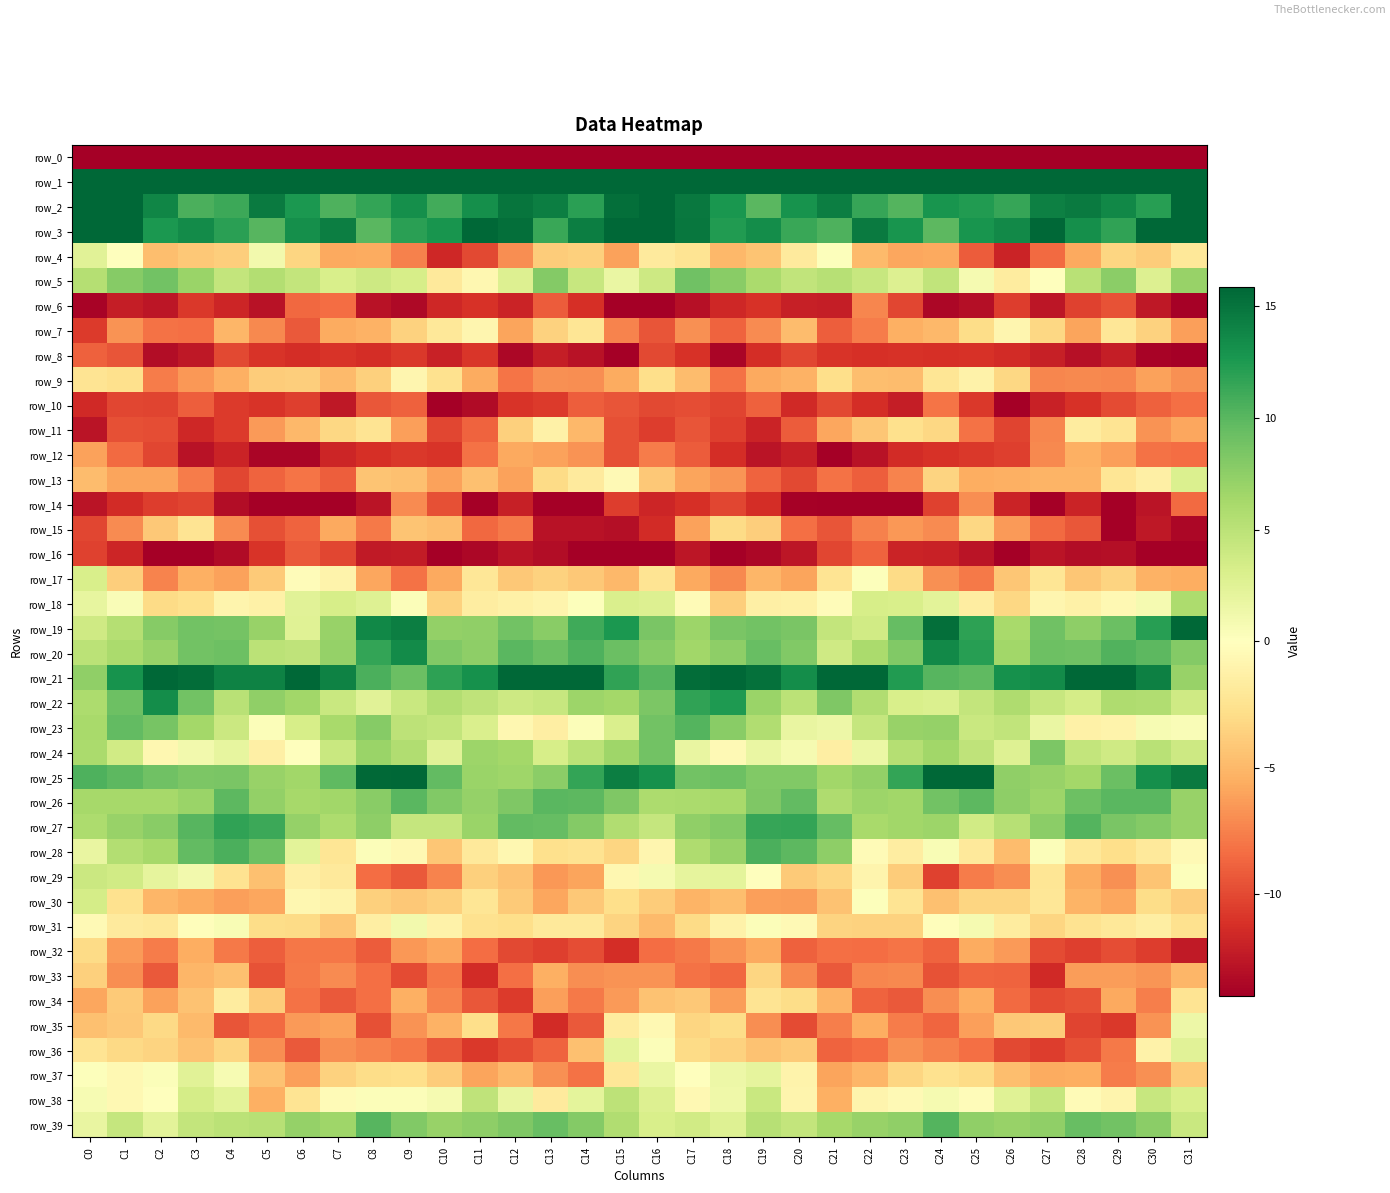

Count the number of data series in this chart.

40